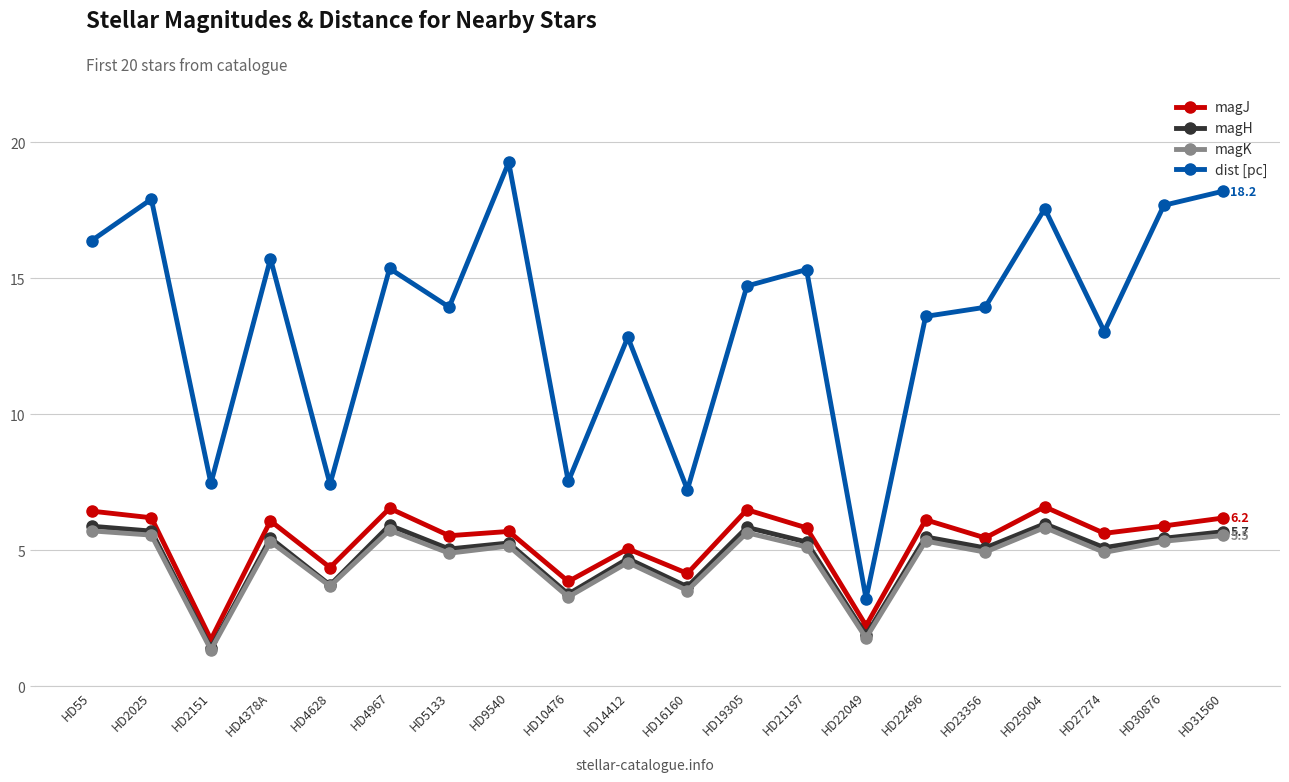

True or false: magJ and magH intersect in this chart.

False